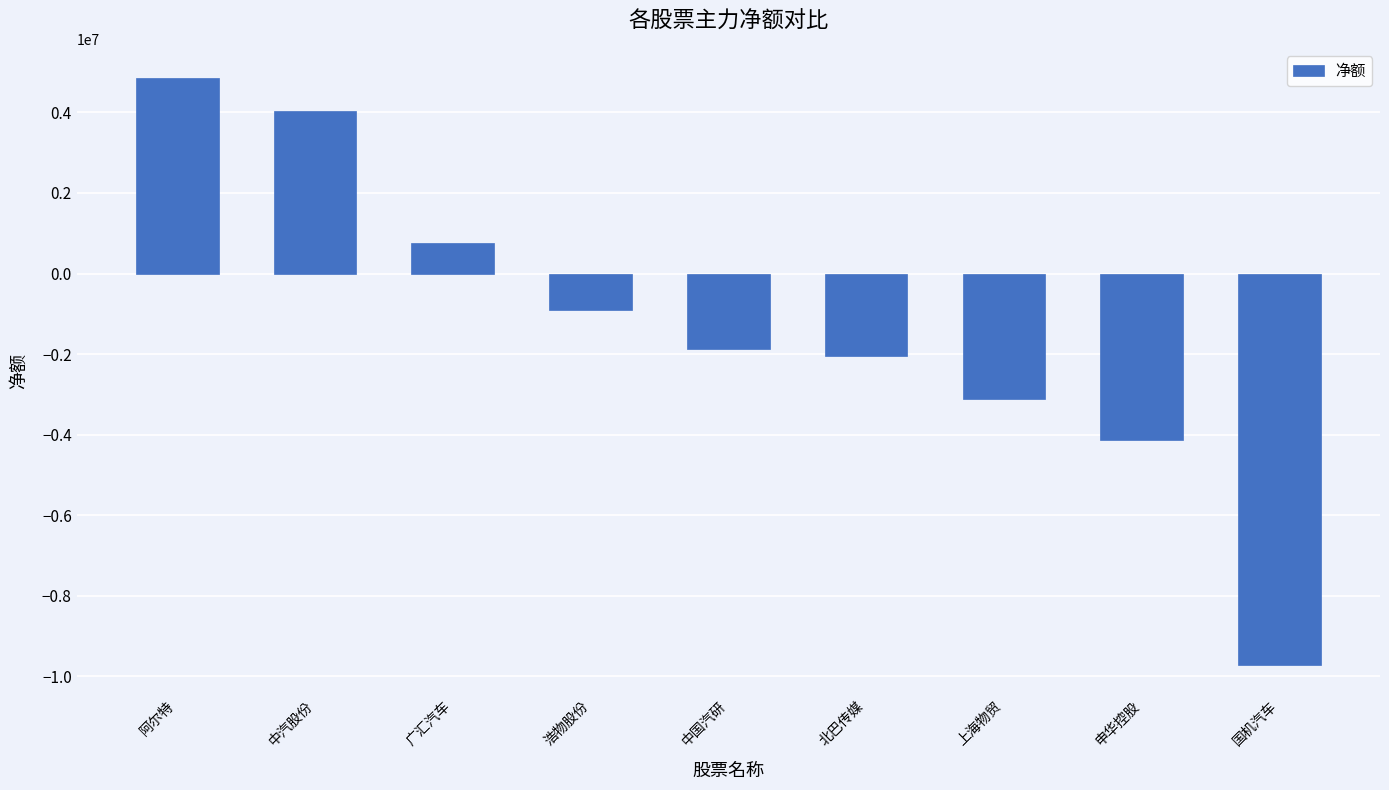

Rank the categories by value from lowest to highest.

国机汽车, 申华控股, 上海物贸, 北巴传媒, 中国汽研, 浩物股份, 广汇汽车, 中汽股份, 阿尔特